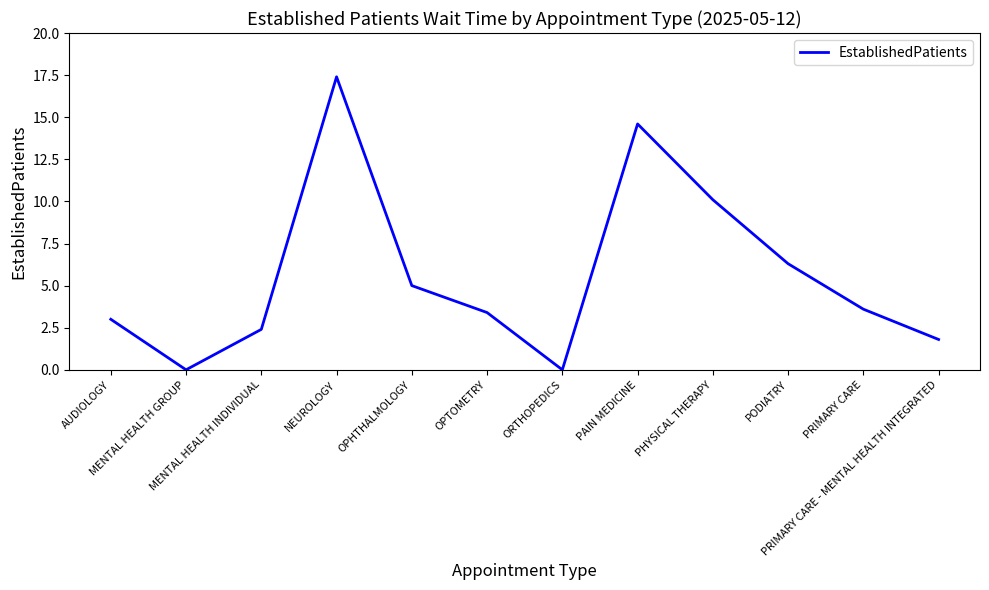

What is the greatest value displayed?

17.4